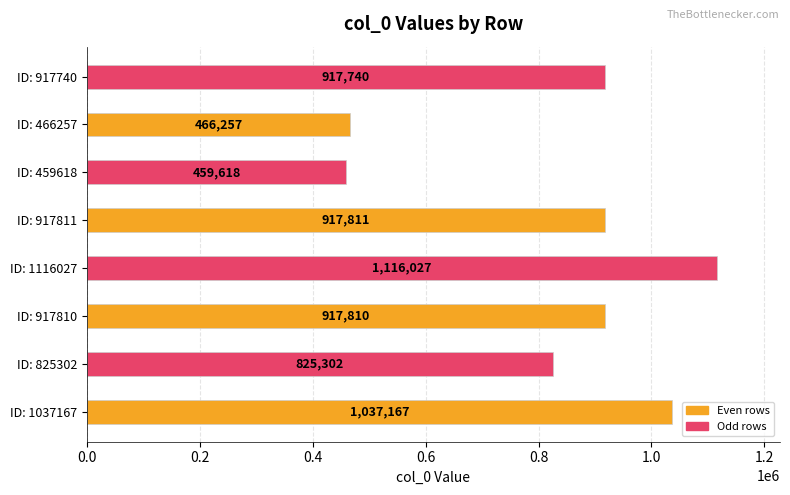

How many values are between 825302 and 1037167?

5